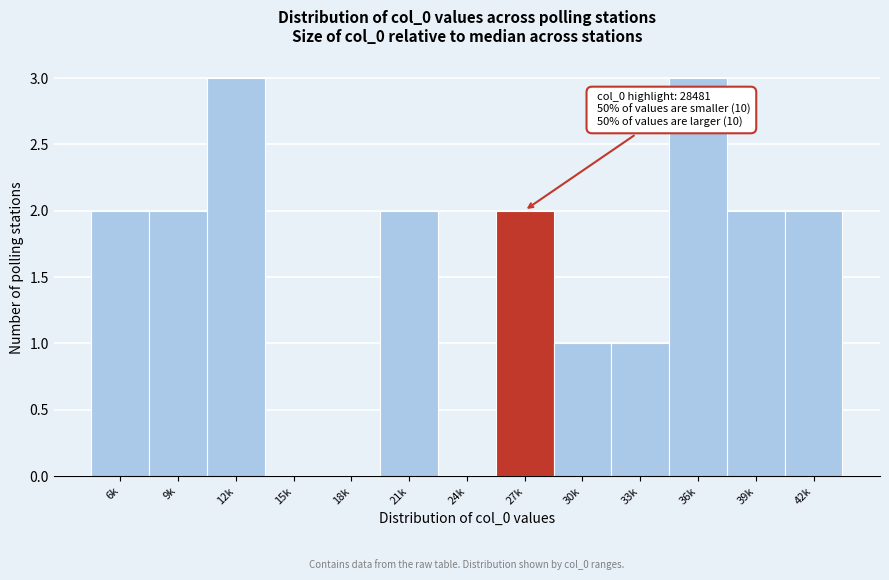

Reading right to left, list all the values displayed in this chart.

42k=2	39k=2	36k=3	33k=1	30k=1	27k=2	24k=0	21k=2	18k=0	15k=0	12k=3	9k=2	6k=2